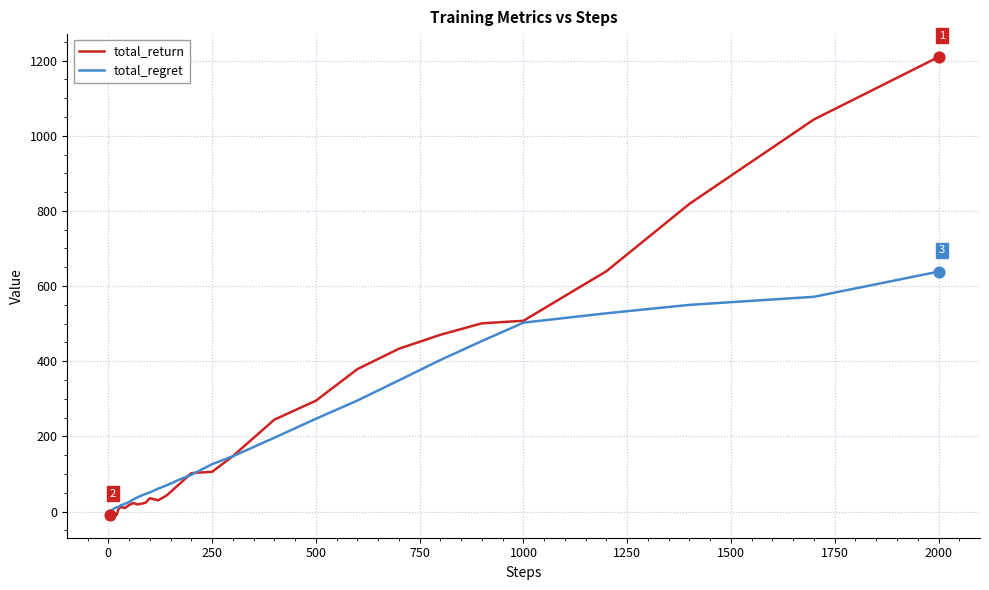

Which series has the largest total across all categories?

total_return